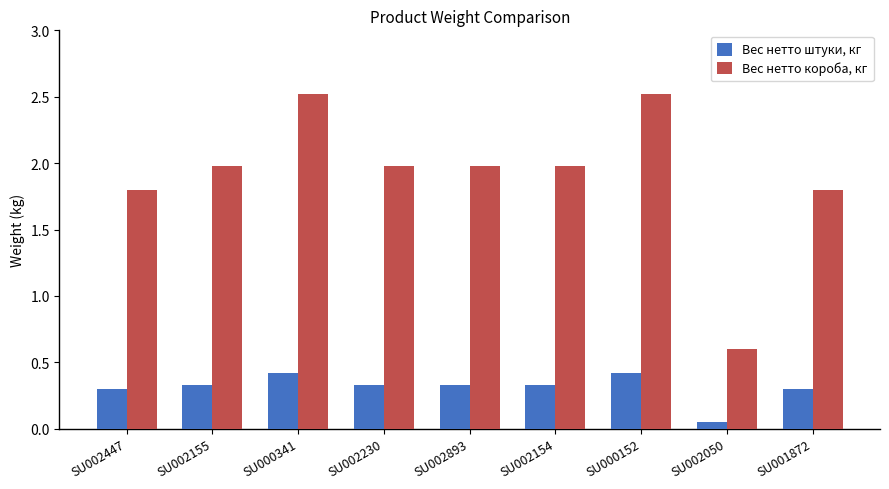

Where is Вес нетто штуки, кг nearest to the value 0?

SU002050